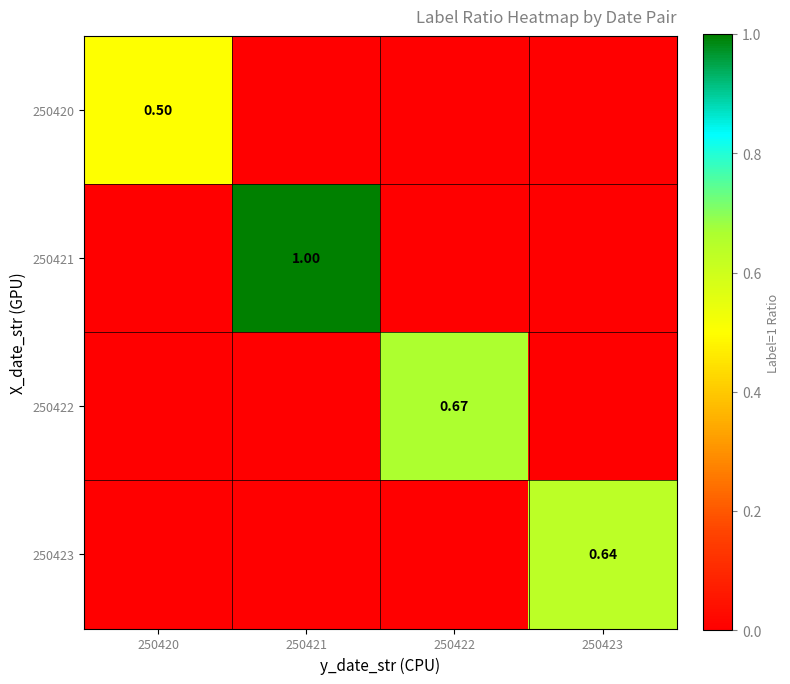

True or false: 250422 has a value of 0.0 at 250423.

True